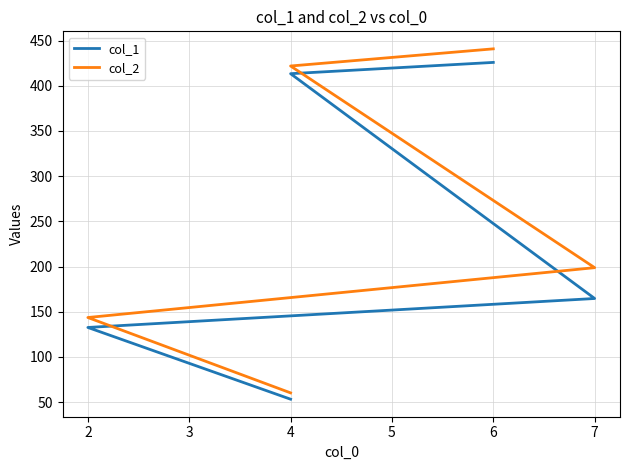

Which series has the widest spread of values?

col_2